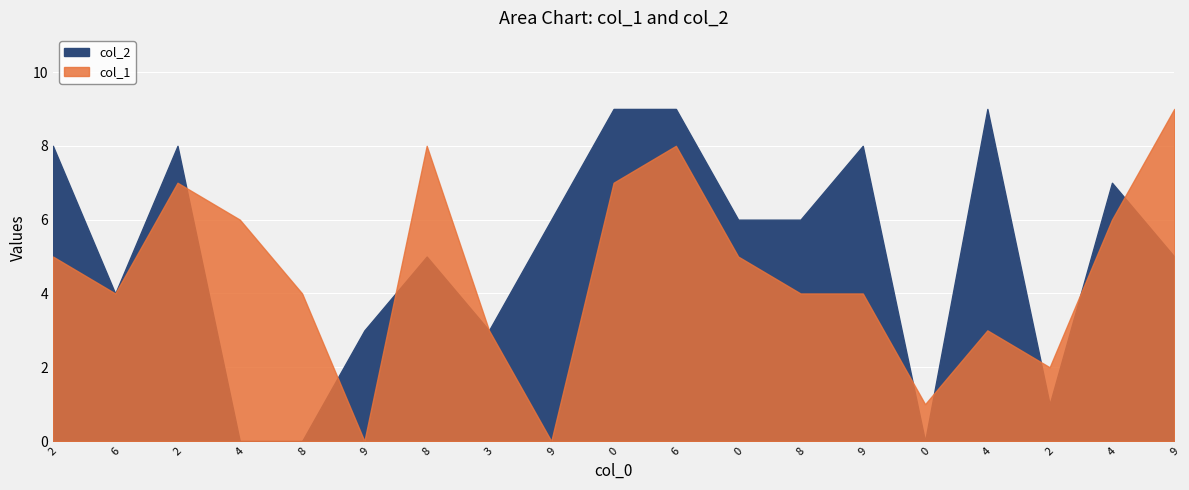

What is the greatest value displayed?

9